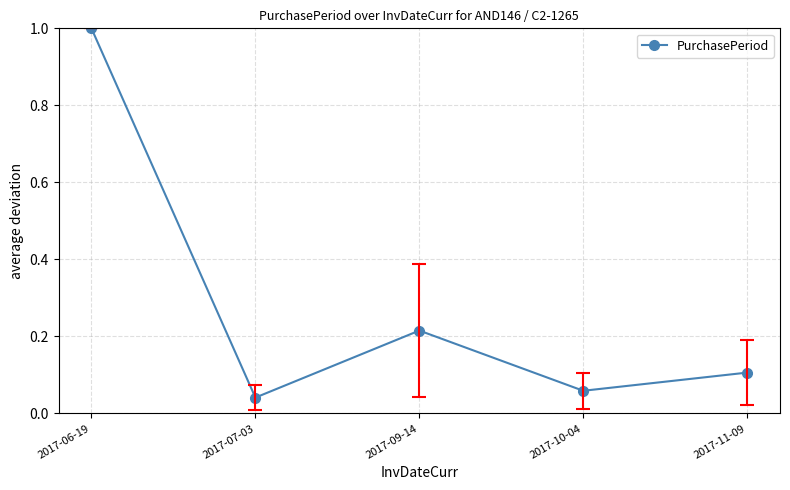

What position from the right is 2017-10-04?

2